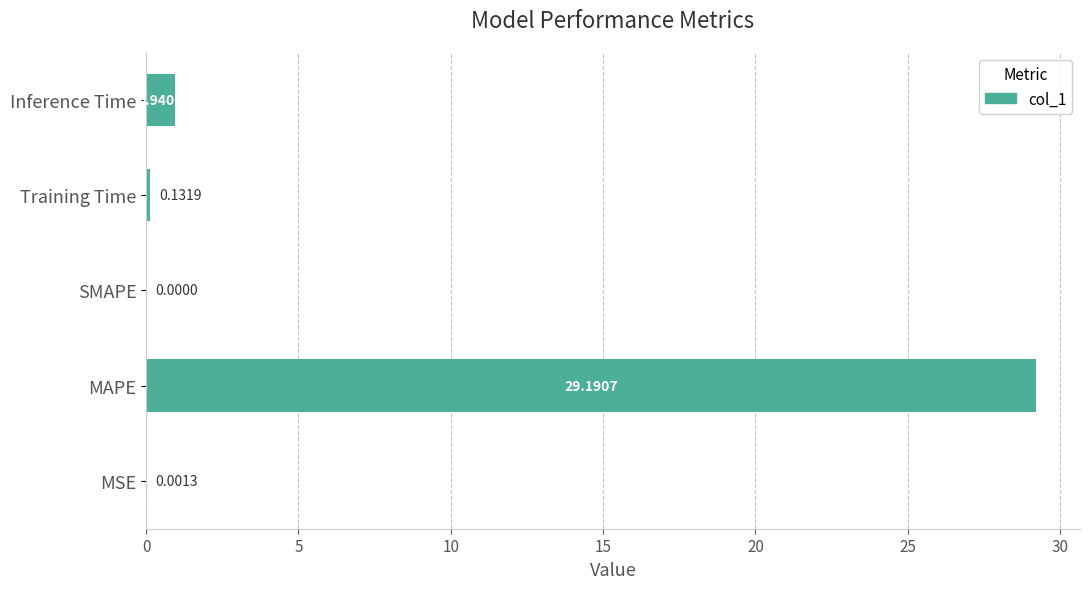

Are the bars horizontal?

Yes